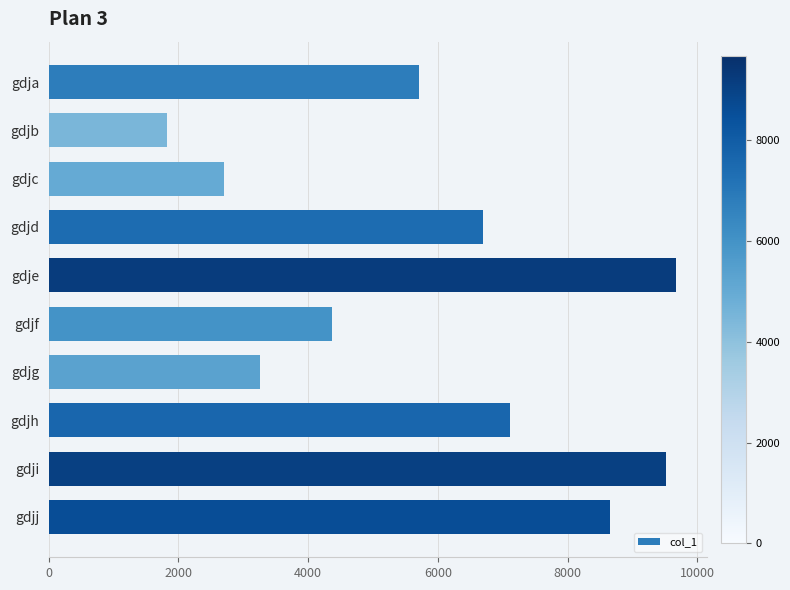

Reading top to bottom, what are all the values shown in this chart?

gdja=5712	gdjb=1824	gdjc=2707	gdjd=6704	gdje=9672	gdjf=4370	gdjg=3254	gdjh=7111	gdji=9511	gdjj=8656